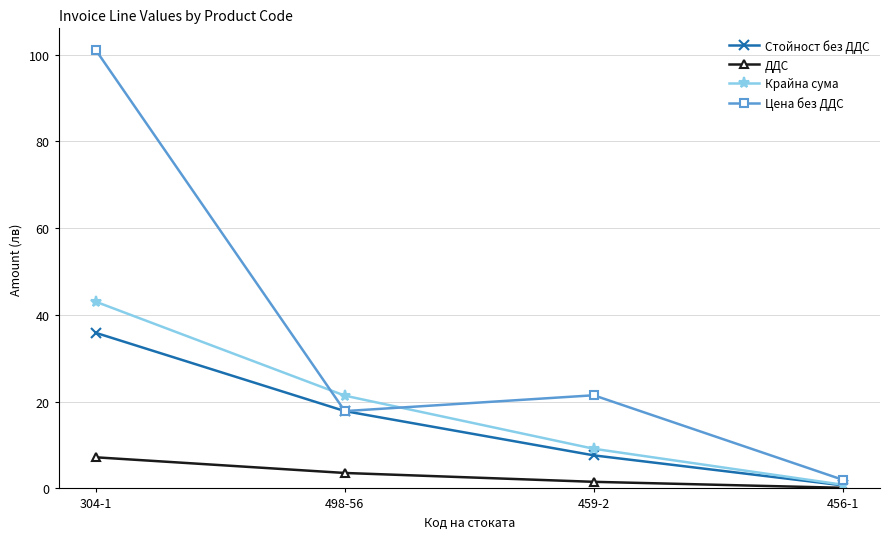

Which series has the largest total across all categories?

Цена без ДДС